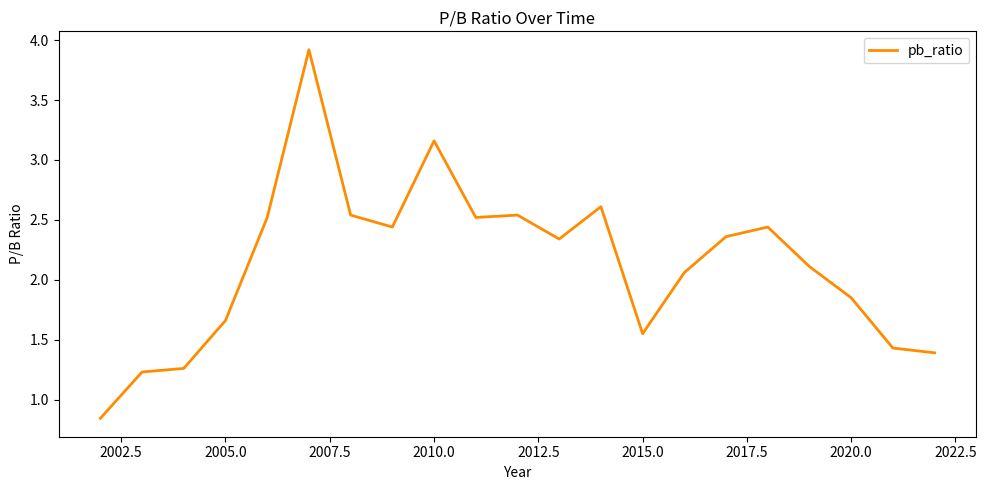

What is the difference between the maximum and minimum values?

3.1